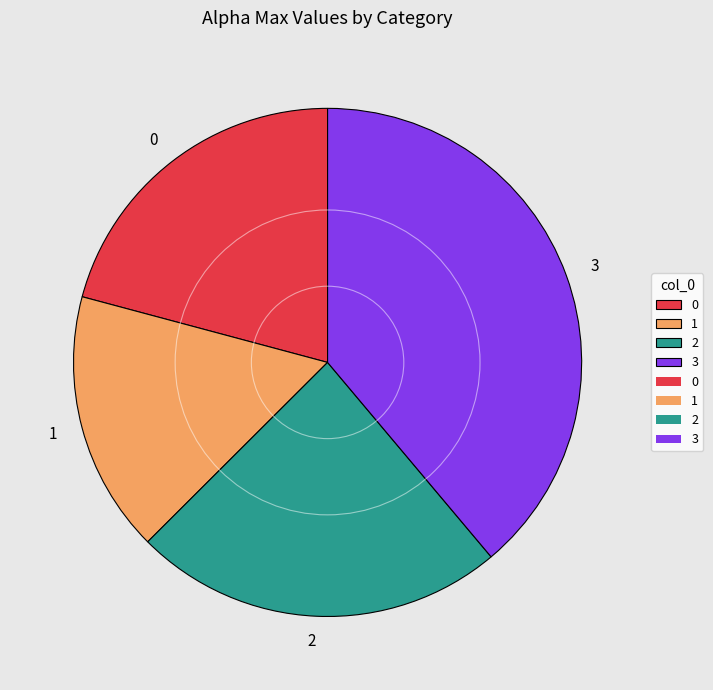

Is the sum of 0 and 2 greater than half?

No